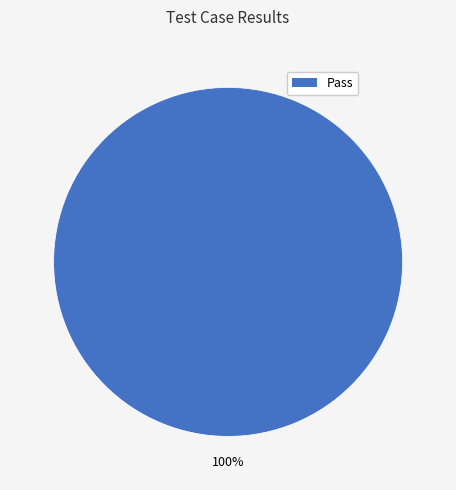

How many slices are in this pie chart?

1